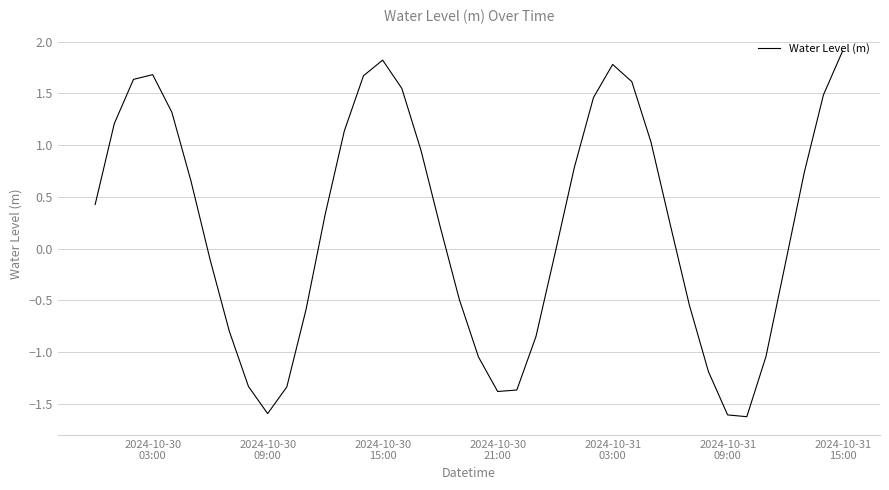

What is the greatest value displayed?

1.9